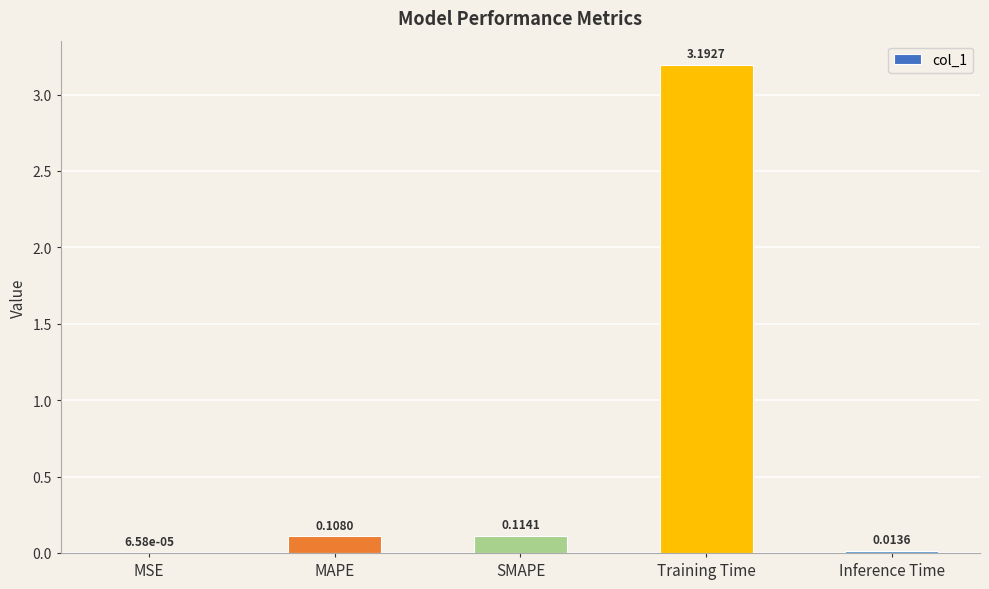

What is the sum of all values?

3.4